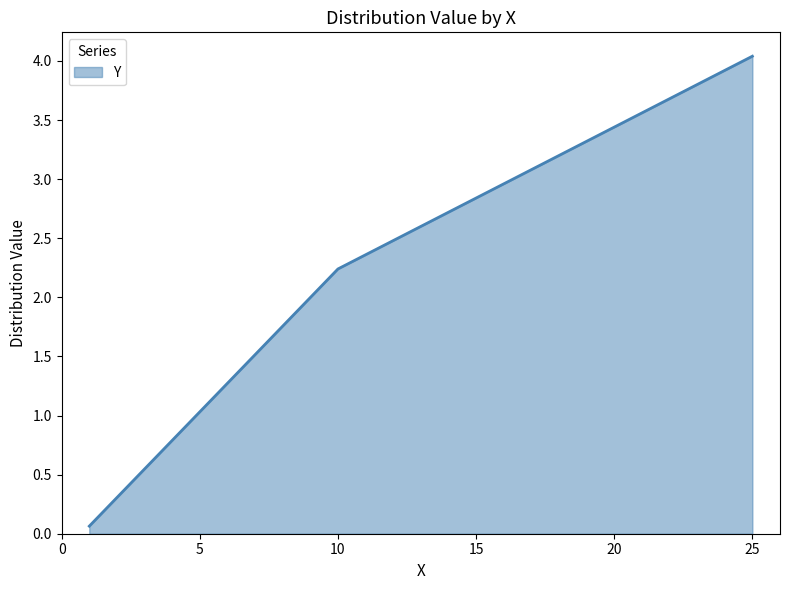

What is the greatest value displayed?

4.0